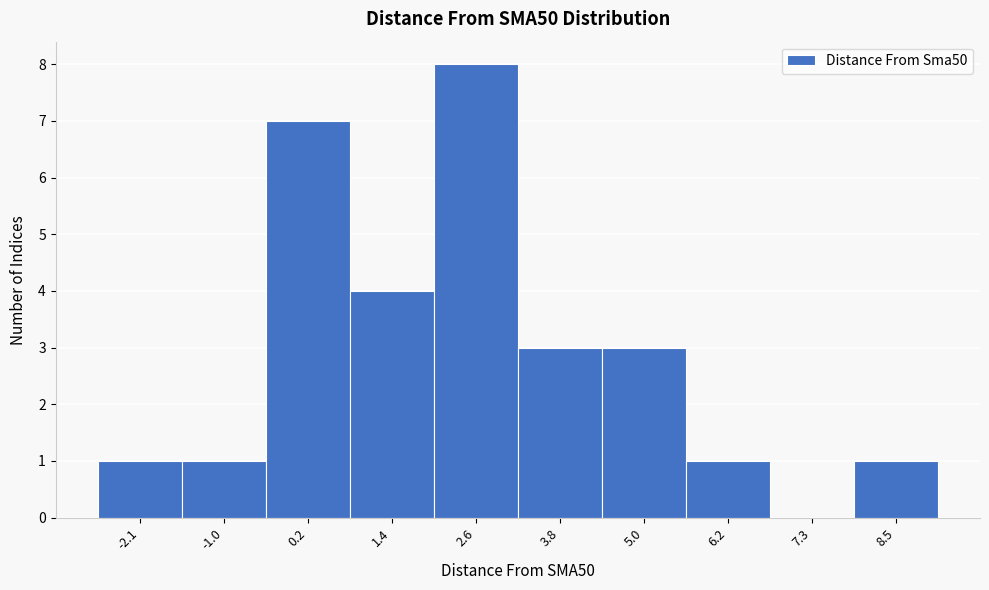

Reading right to left, extract all data points from this chart.

8.5=1	7.3=0	6.2=1	5.0=3	3.8=3	2.6=8	1.4=4	0.2=7	-1.0=1	-2.1=1